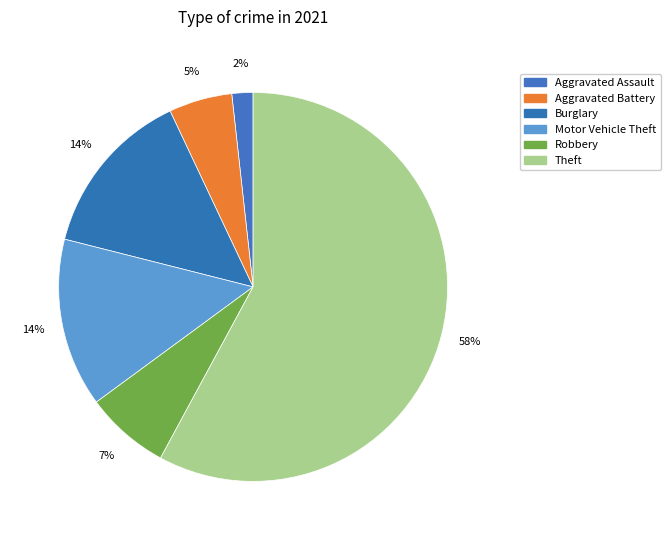

What percentage is the Aggravated Battery slice, to the nearest percent?

5%